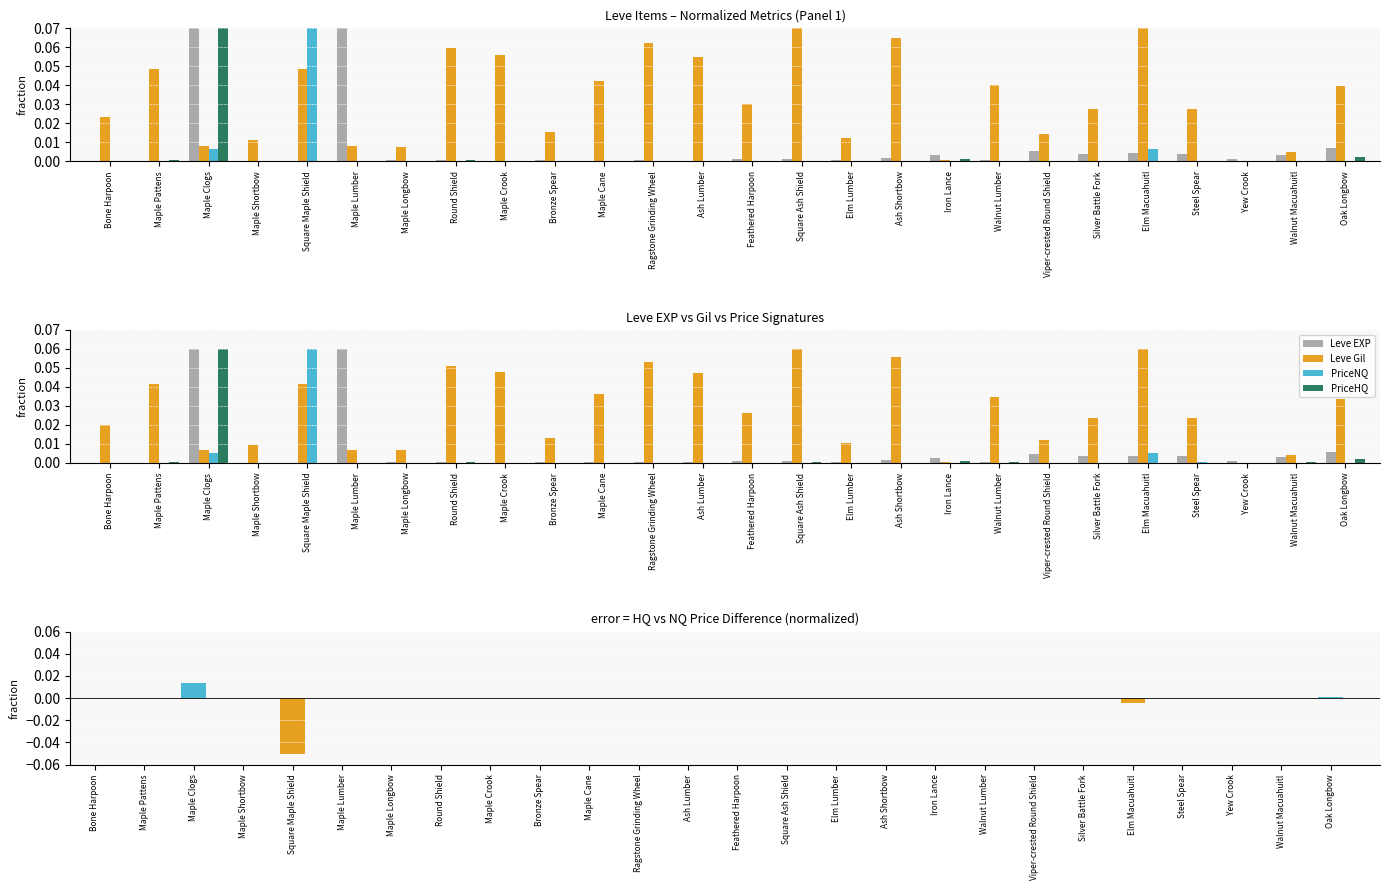

What is the difference between the maximum and minimum values in the Leve EXP series?

0.1